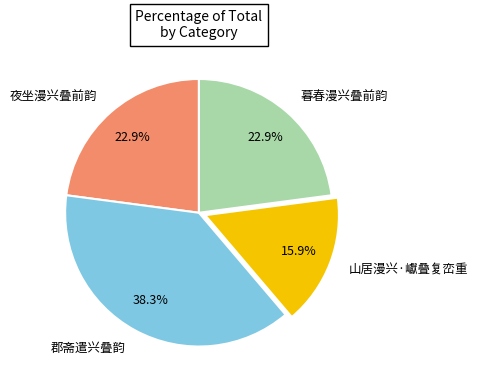

Count the number of slices in the pie.

4